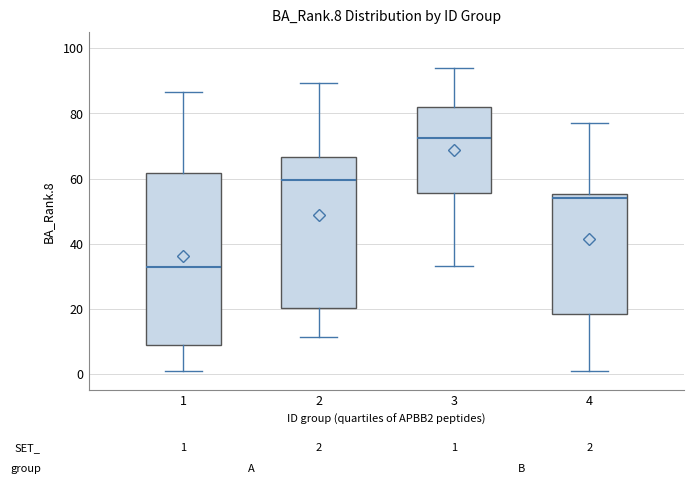

Comparing the boxes themselves (not the whiskers), which one is the tallest?

1